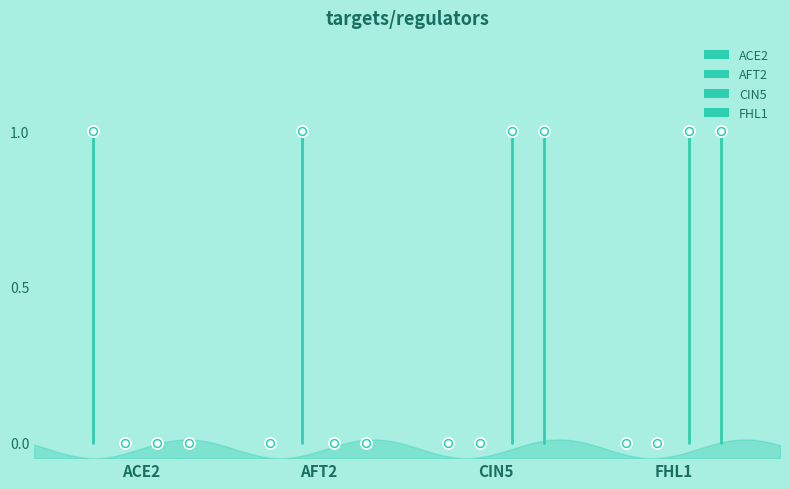

At how many categories does at least one series exceed 0?

4